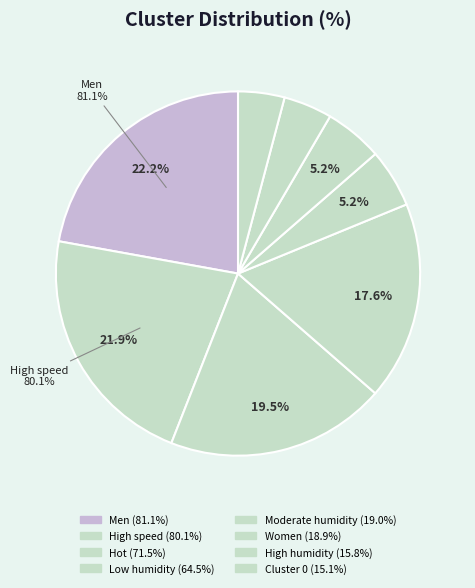

Do Women and Moderate humidity together represent more than half of the pie?

No